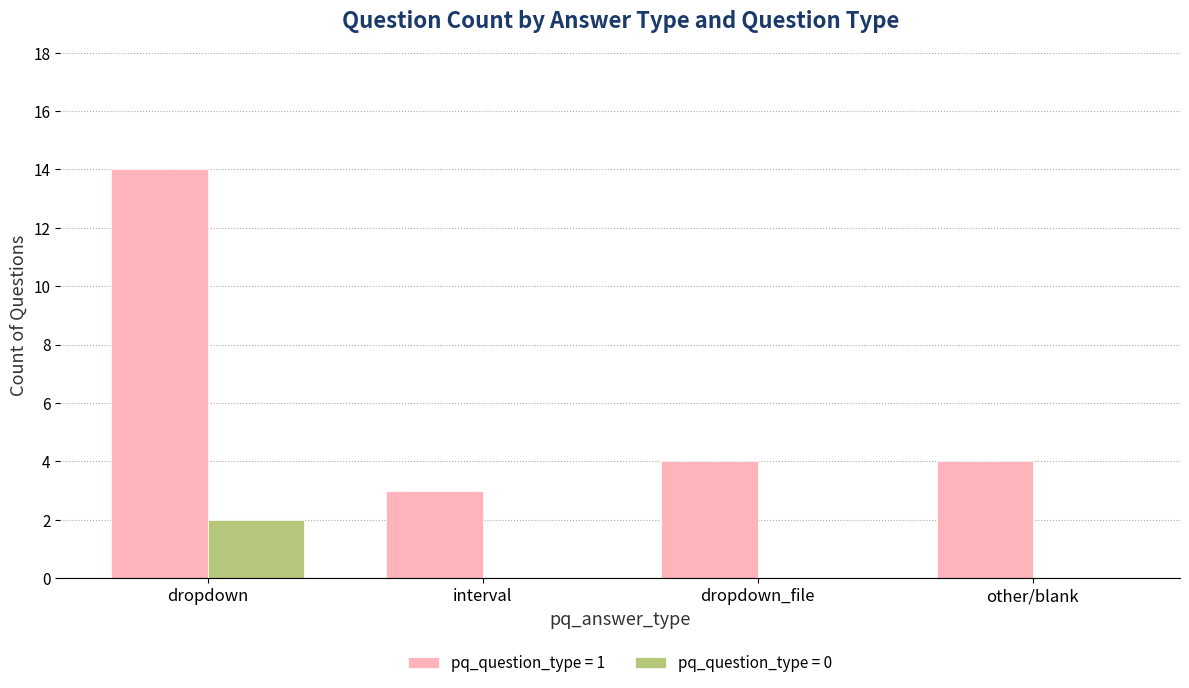

The value of pq_question_type = 1 at dropdown_file is 4. True or false?

True